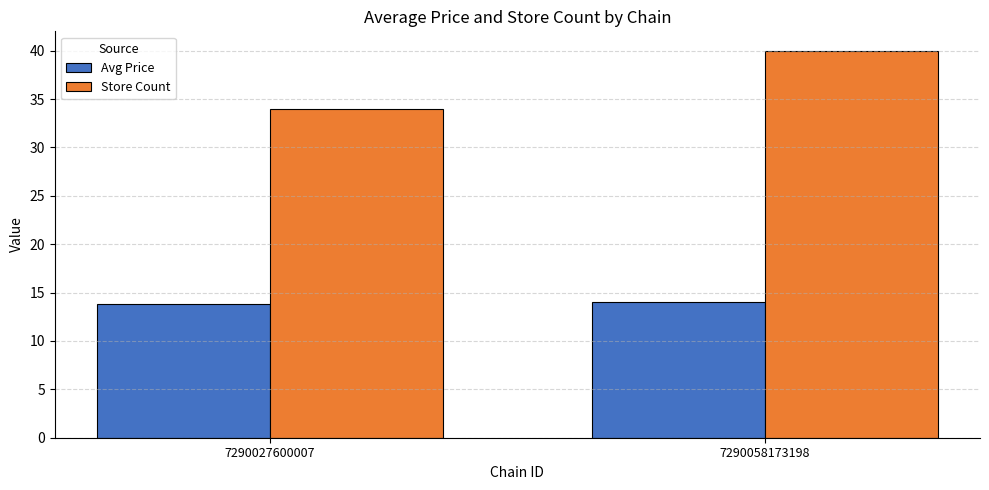

Which series has the largest total across all categories?

Store Count